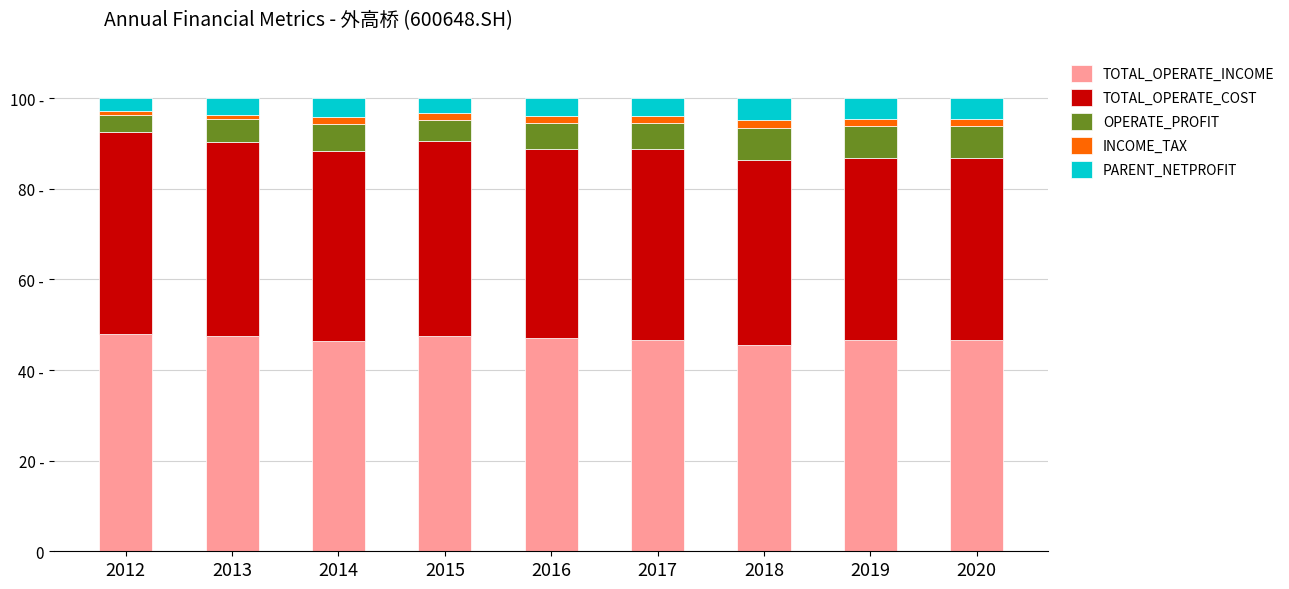

Does the chart contain stacked bars?

Yes